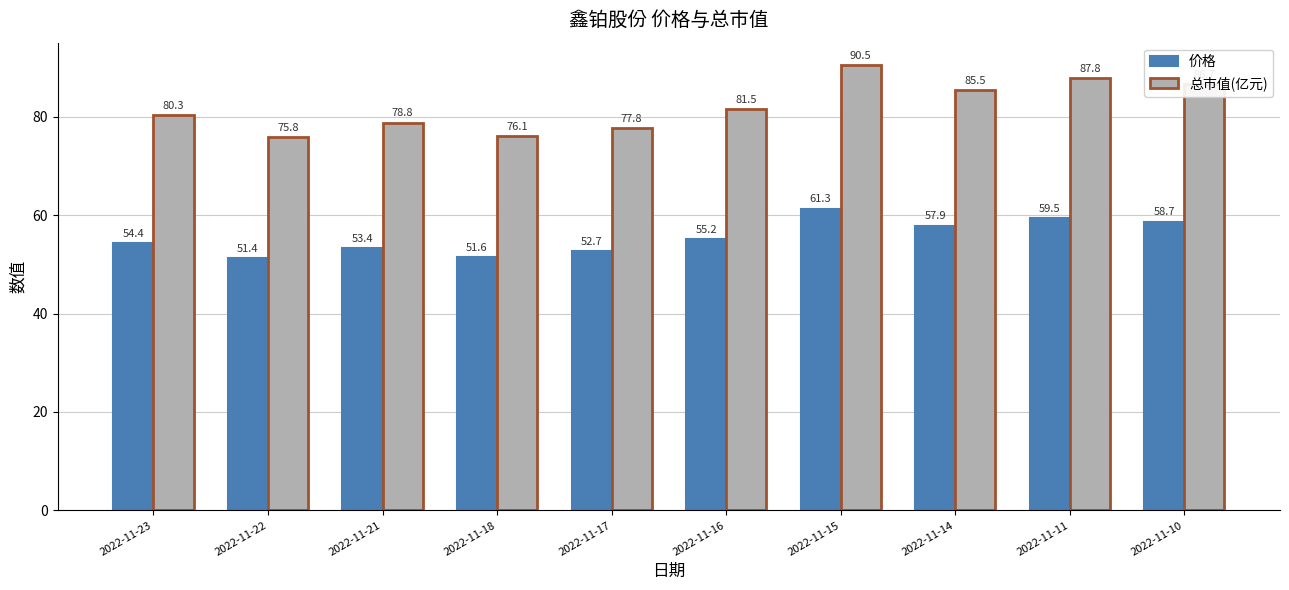

What is the approximate value of 价格 at 2022-11-21?

53.4